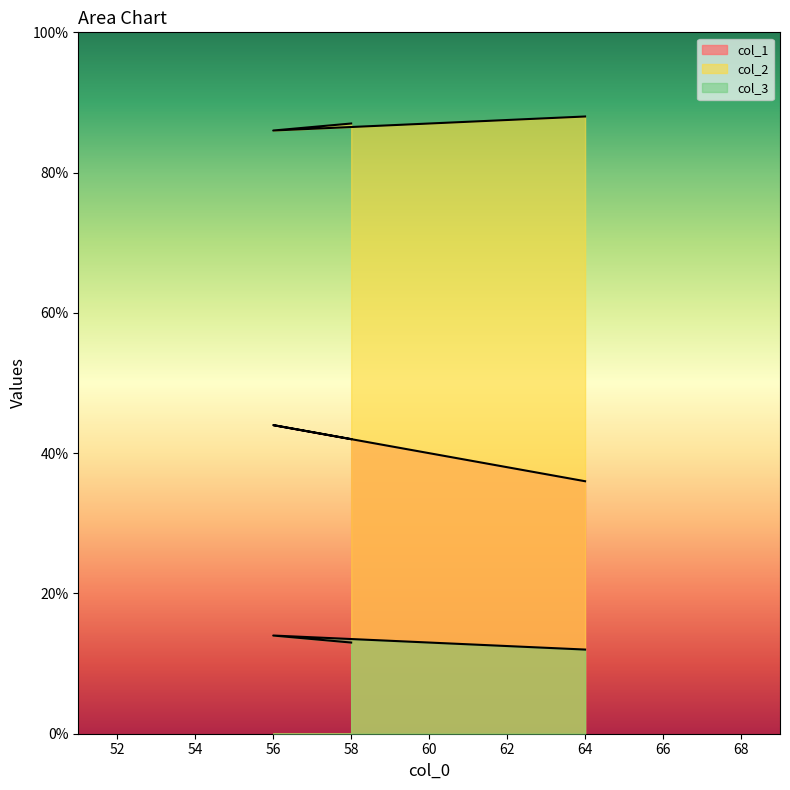

Reading right to left, extract all data points from this chart.

col_1: 36	44	42
col_2: 88	86	87
col_3: 12	14	13